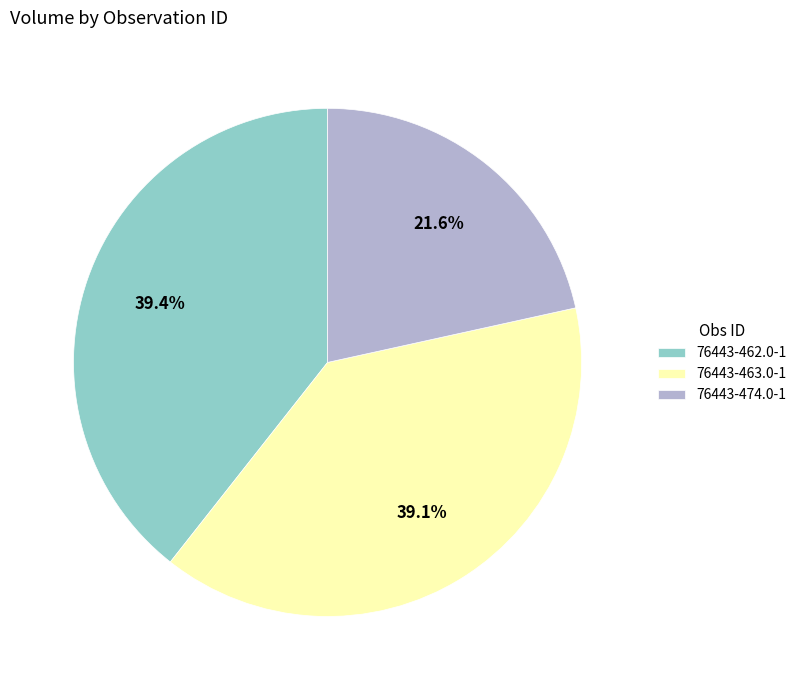

Is it true that 76443-462.0-1 is 51% of the pie?

False